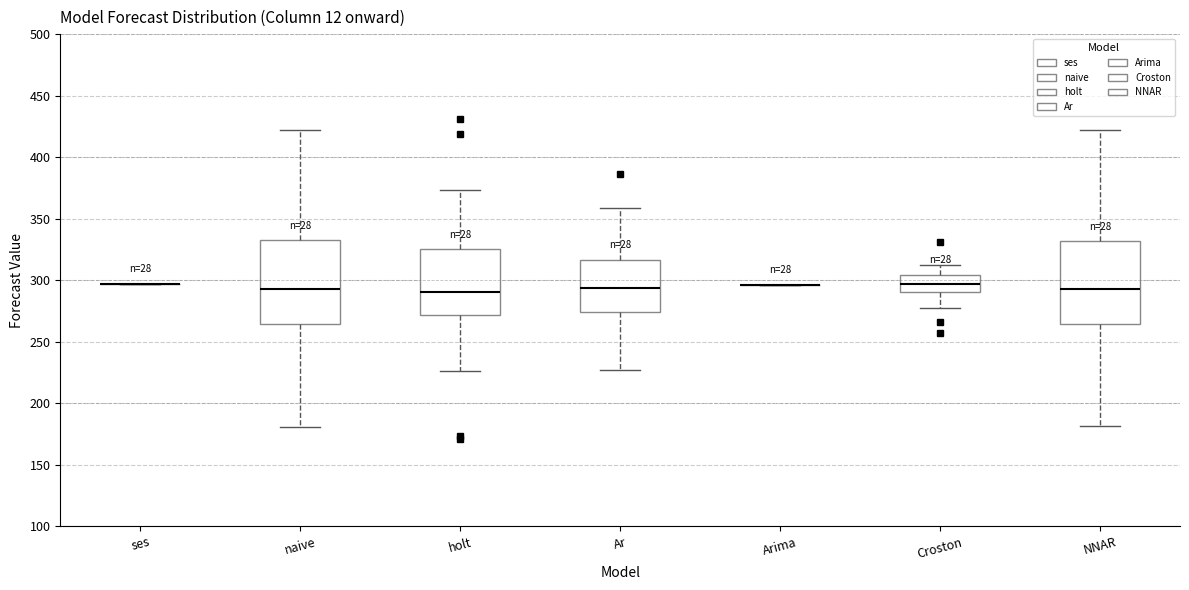

Where does the lower whisker of the box for naive end on the y-axis? The values are not printed on the chart, so give them approximately, as read against the axis.

180